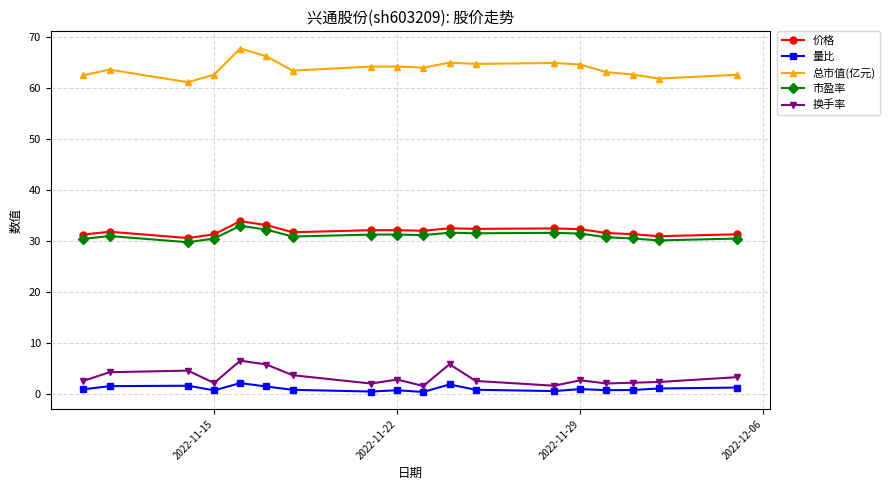

What is the difference between the second highest and second lowest values in the 总市值(亿元) series?

4.4